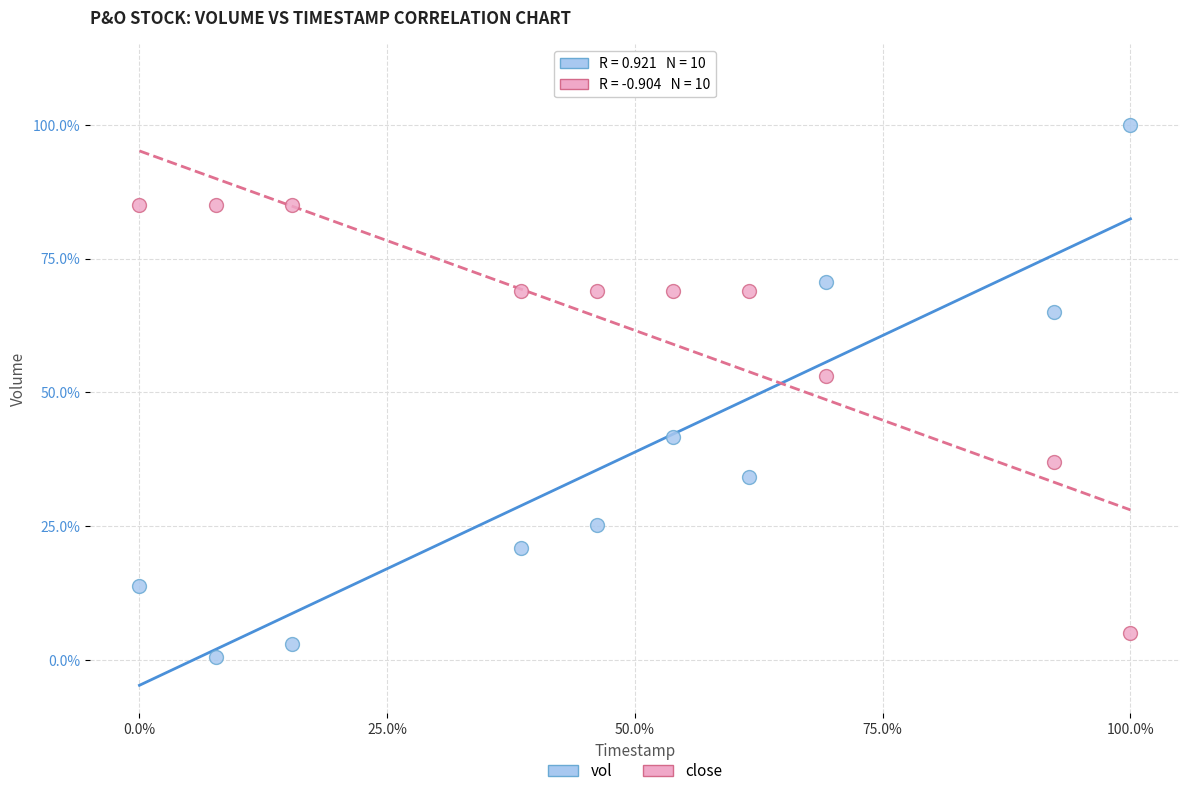

Which series has the largest Y range (max minus min)?

vol